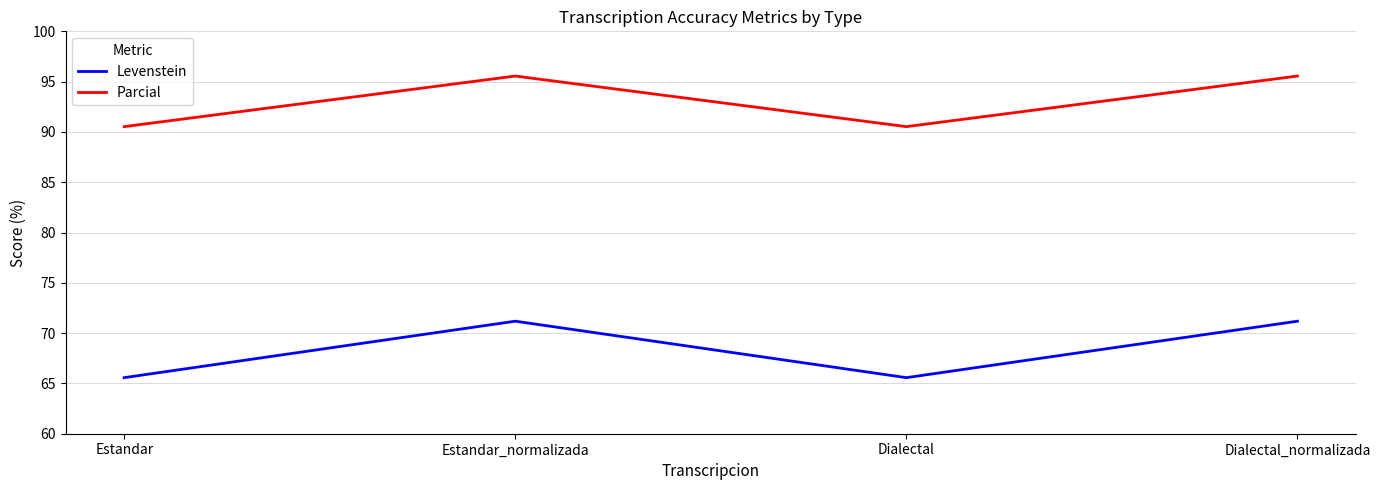

Where is the first local maximum for Levenstein?

Estandar_normalizada